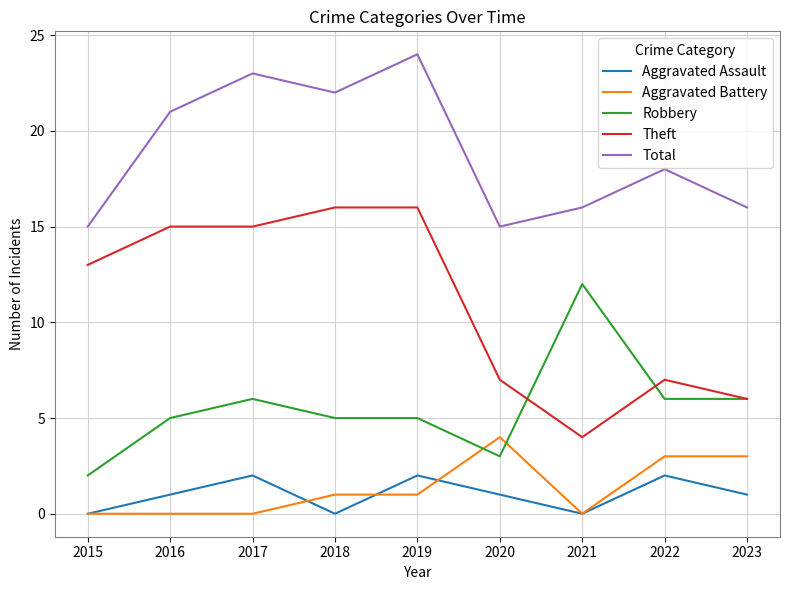

What is the difference between the maximum and second lowest values in the Theft series?

10